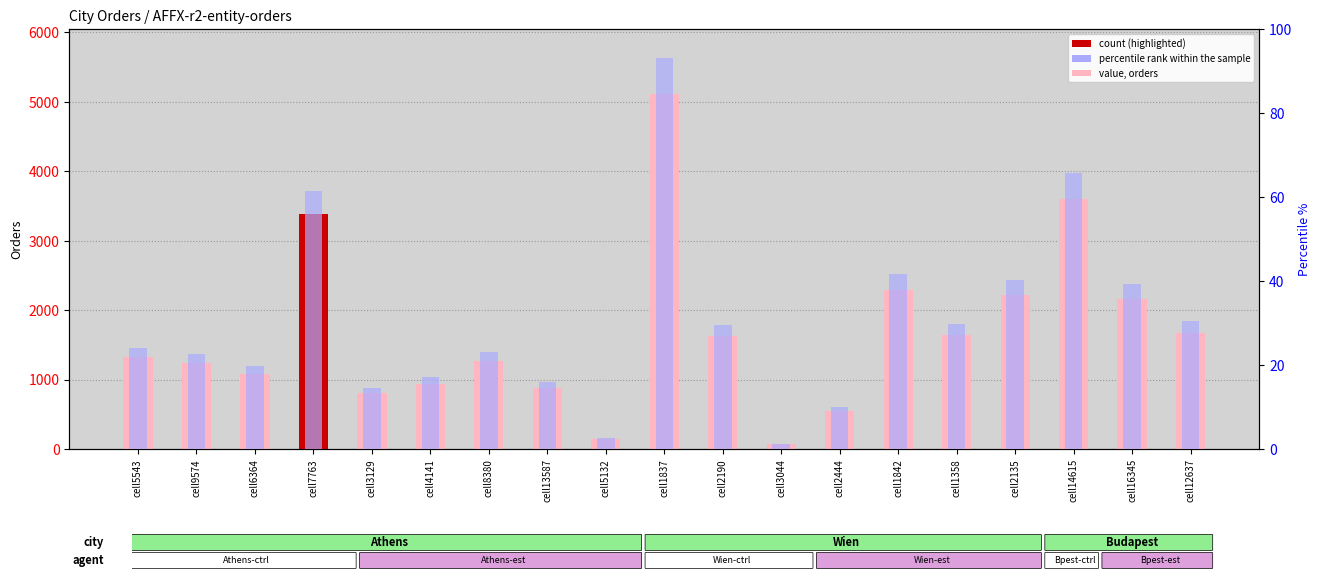

What is the label of the 18th bar from the left?

cell16345